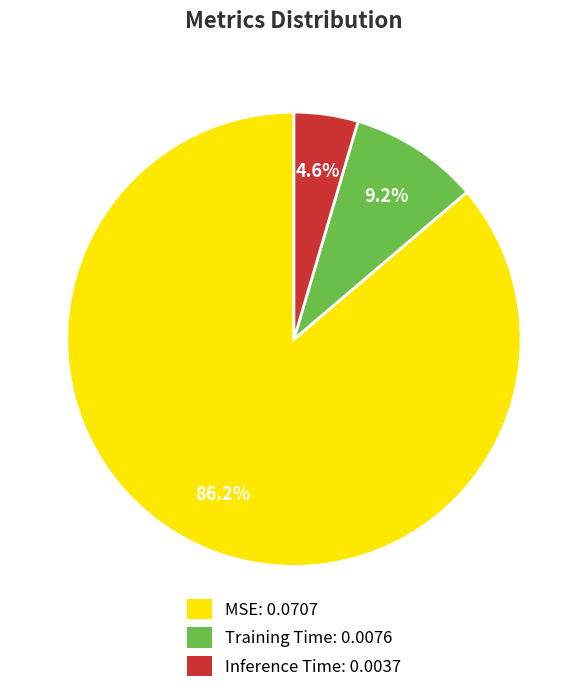

Is MSE the majority of the pie?

Yes